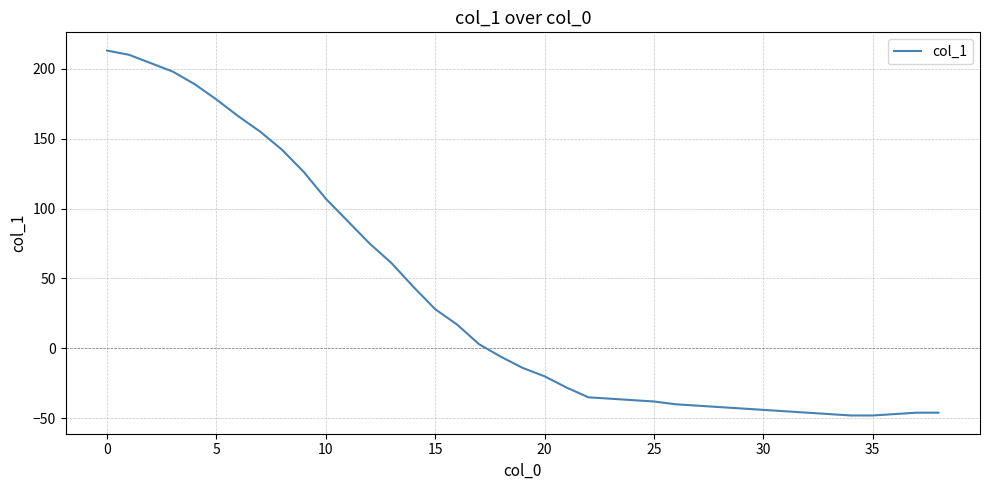

How many categories are shown in the chart?

39